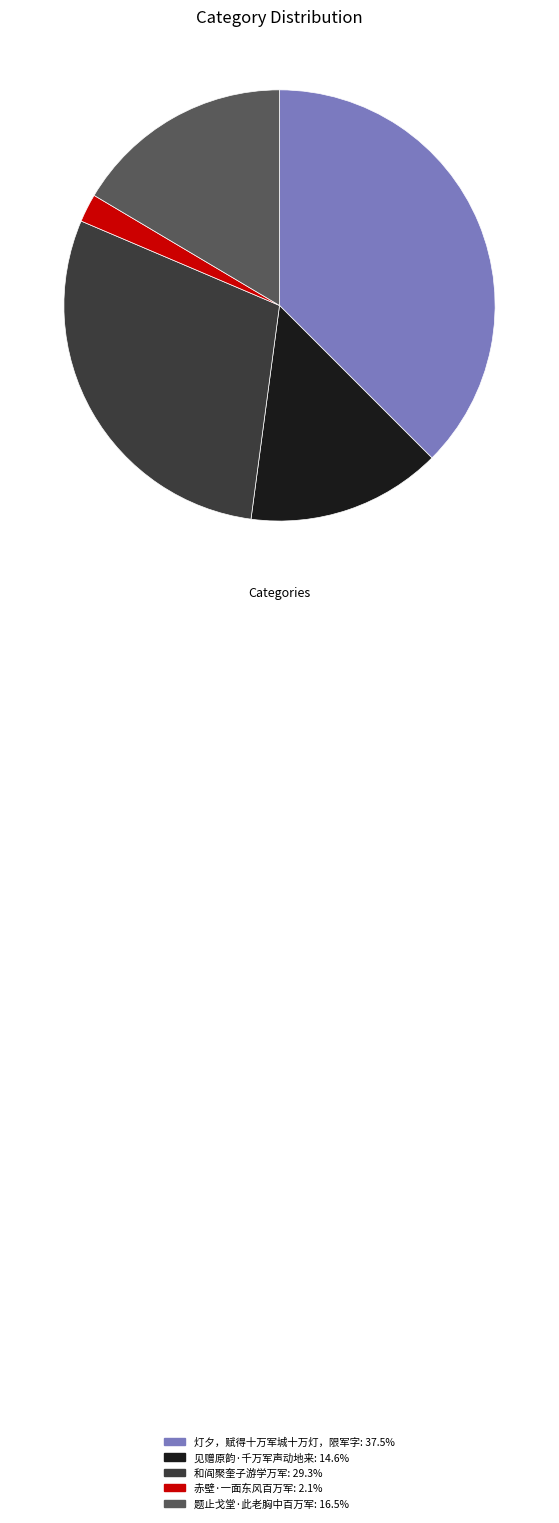

What is the largest slice in the pie chart?

灯夕，赋得十万军城十万灯，限军字